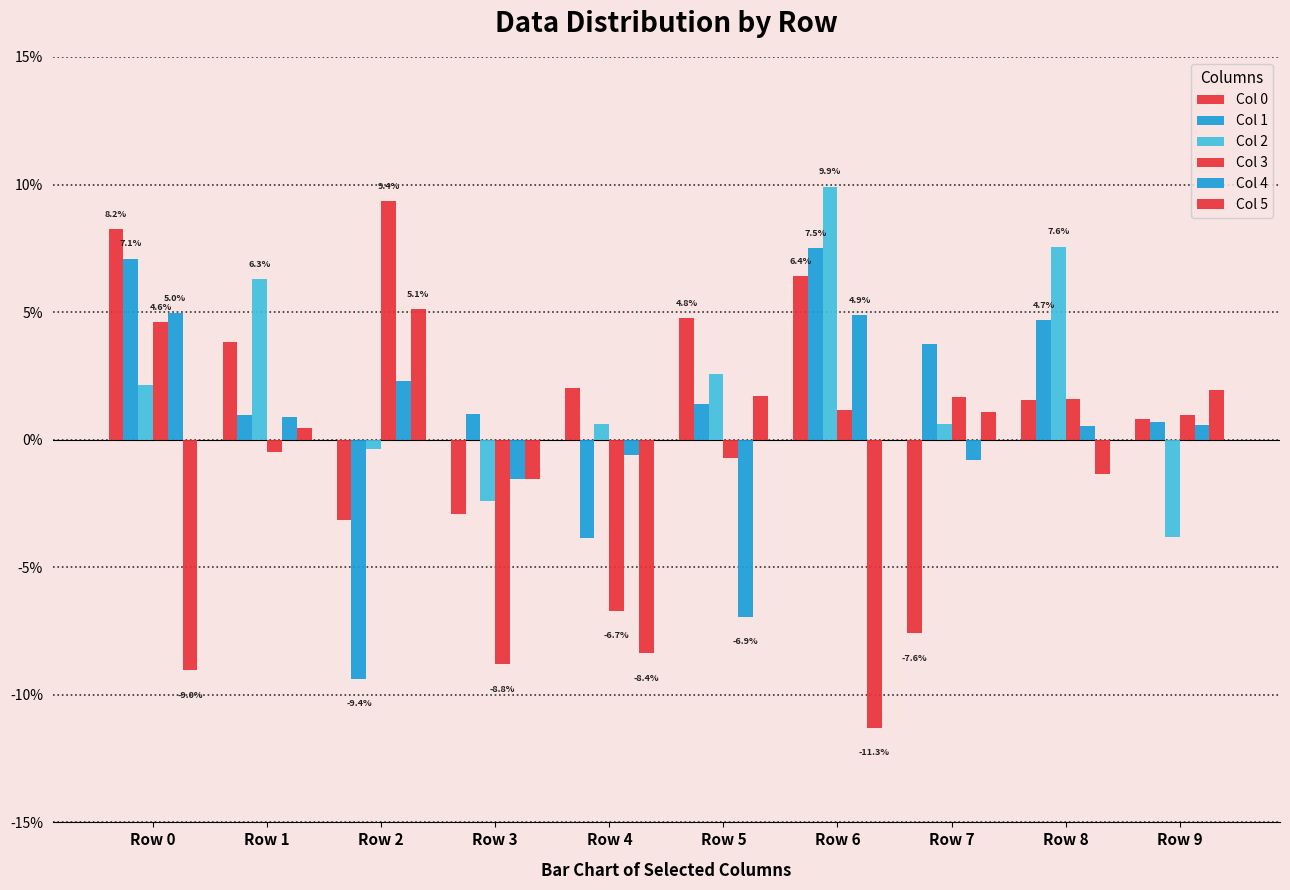

Does the chart contain stacked bars?

No